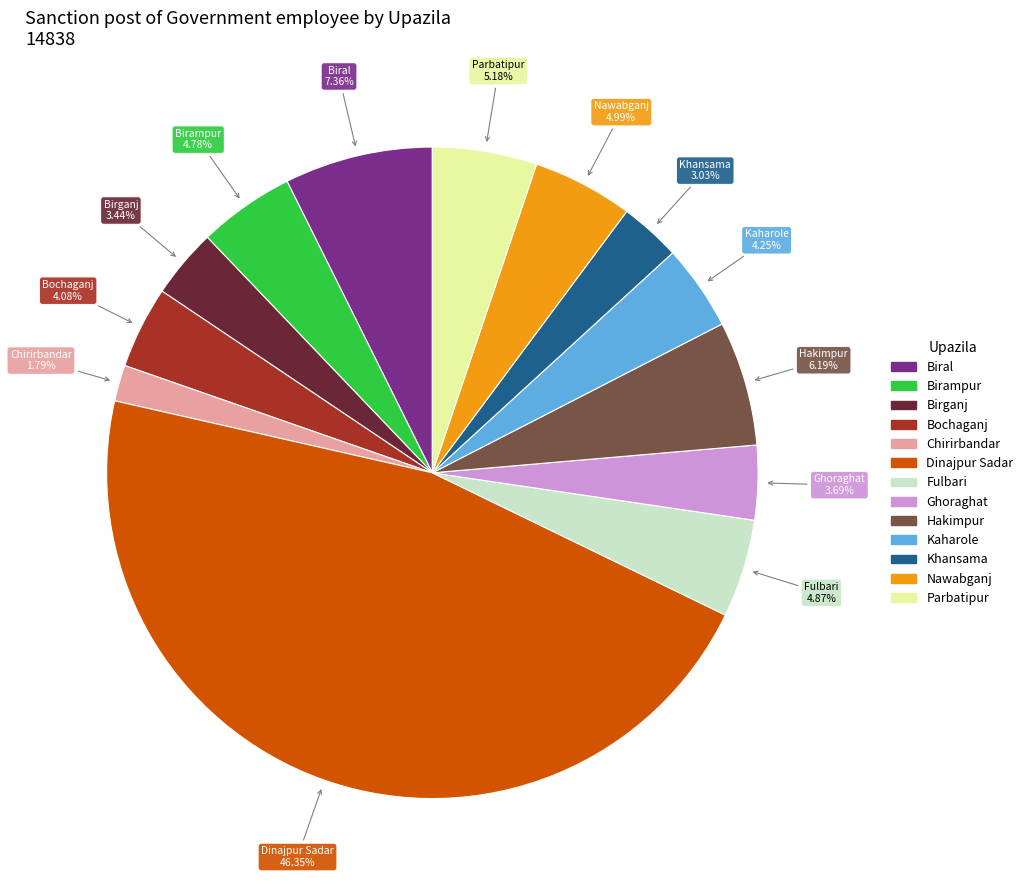

To the nearest percent, what is the difference between the largest and smallest slice percentages?

45%